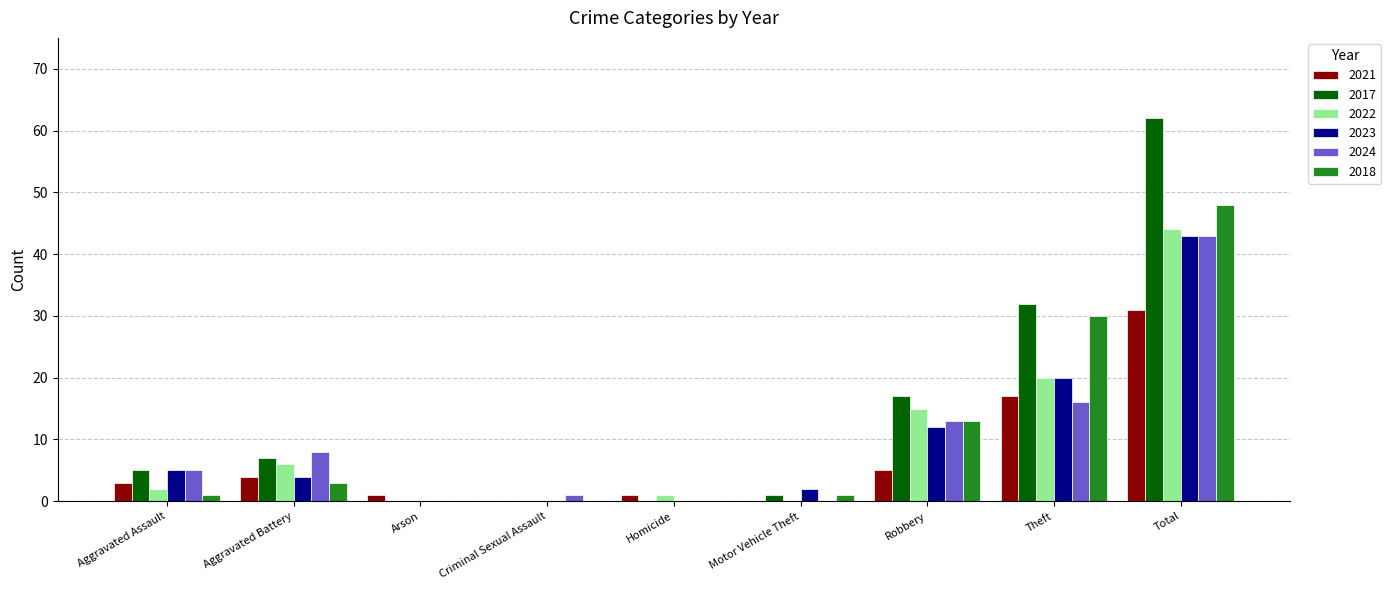

True or false: 2018 has a value of 3 at Aggravated Battery.

True